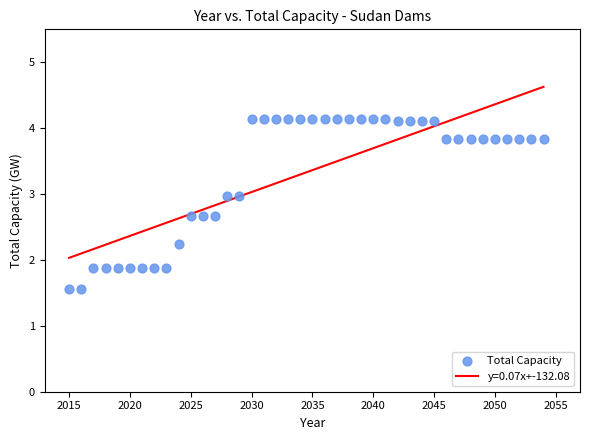

What is the range of X values (max minus min)?

39.0